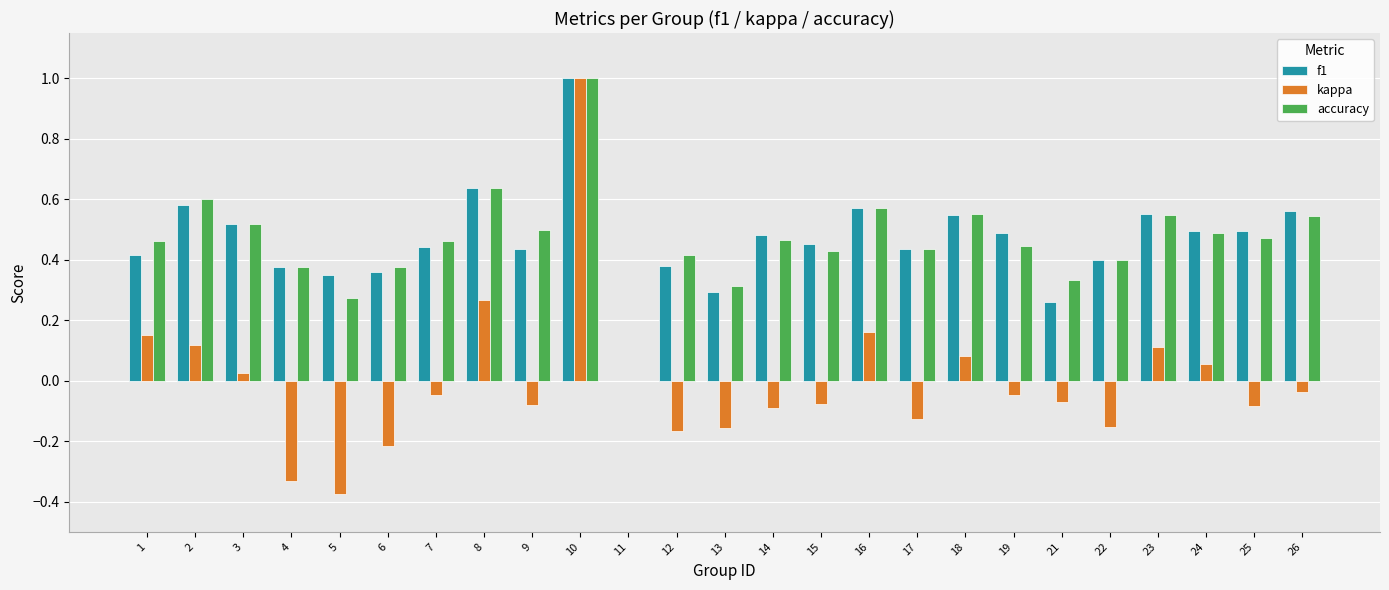

At which label is accuracy closest to 0?

11